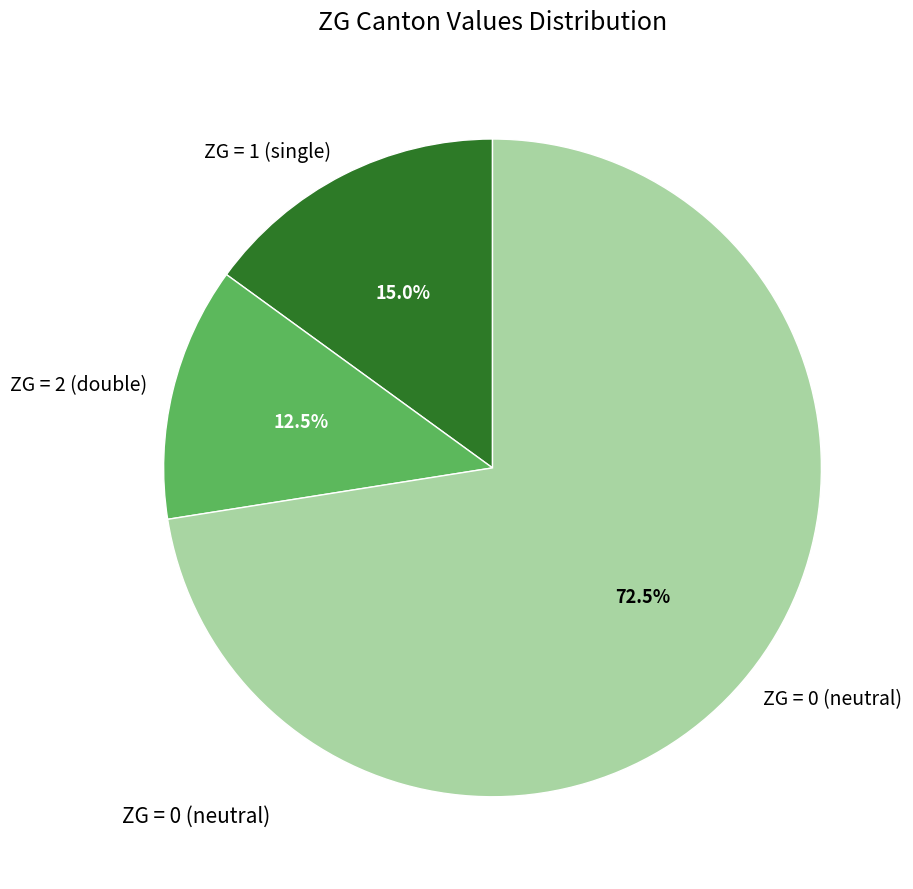

What percentage do ZG = 0 (neutral) and ZG = 1 (single) together represent?

87.5%